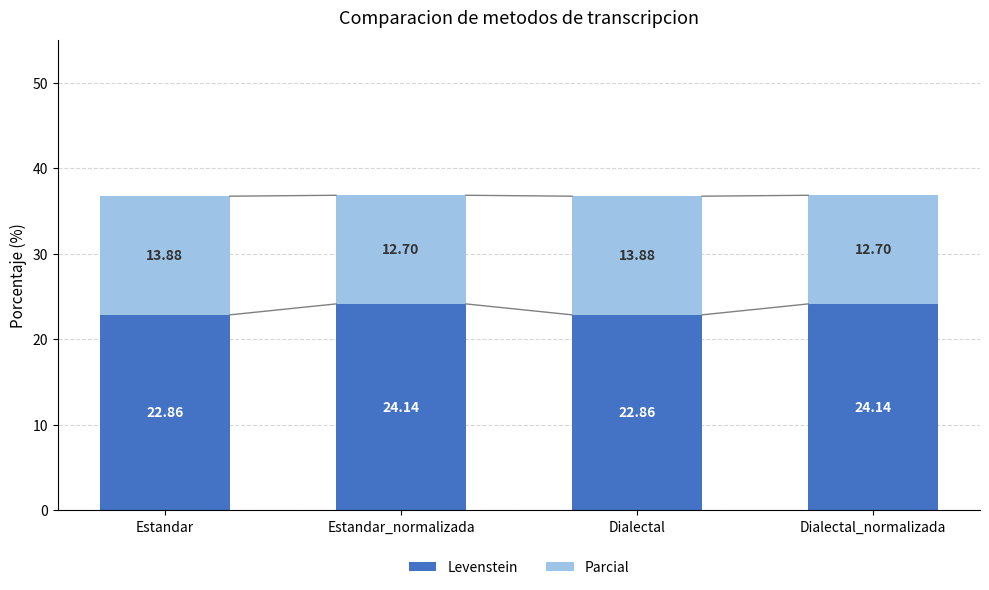

The value of Levenstein at Estandar_normalizada is 24.1. True or false?

True